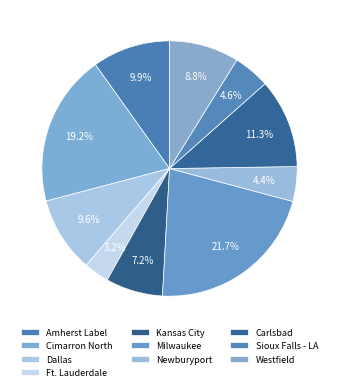

What is the largest slice in the pie chart?

Milwaukee